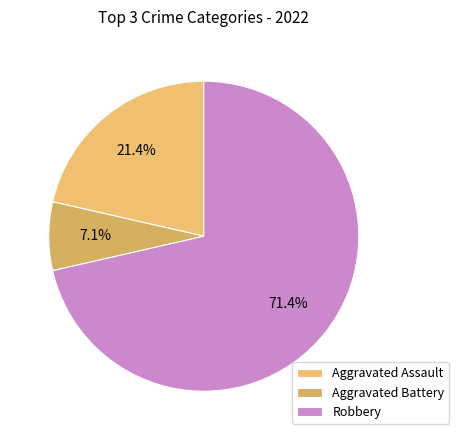

Count the number of slices in the pie.

3